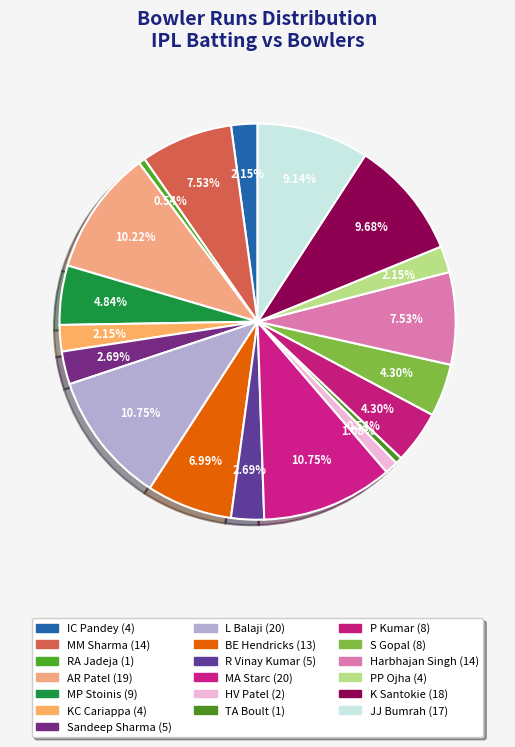

Which category has the biggest portion of the pie?

L Balaji